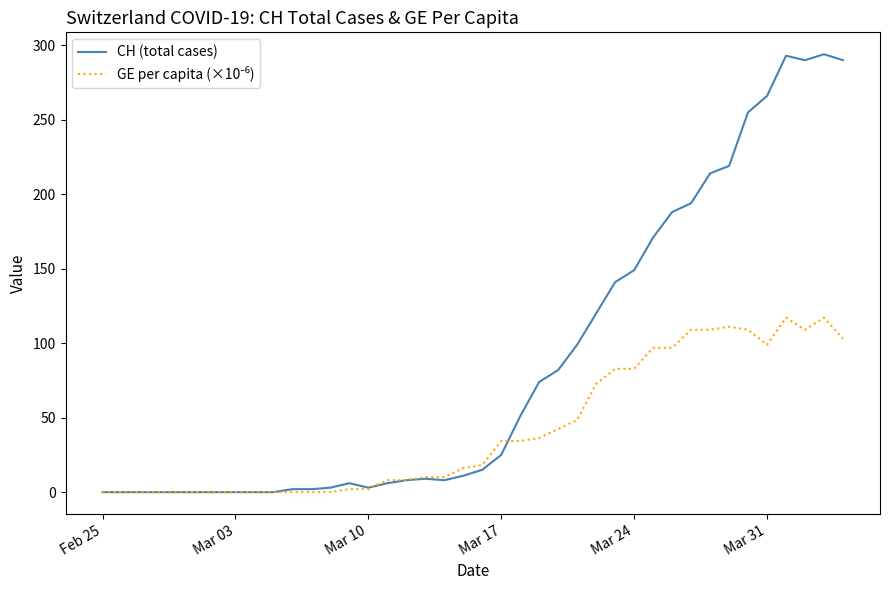

Which series has the largest total across all categories?

CH (total cases)